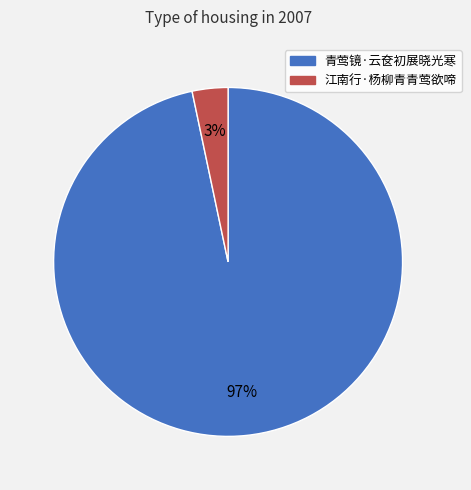

Between 江南行·杨柳青青莺欲啼 and 青莺镜·云奁初展晓光寒, which is larger?

青莺镜·云奁初展晓光寒